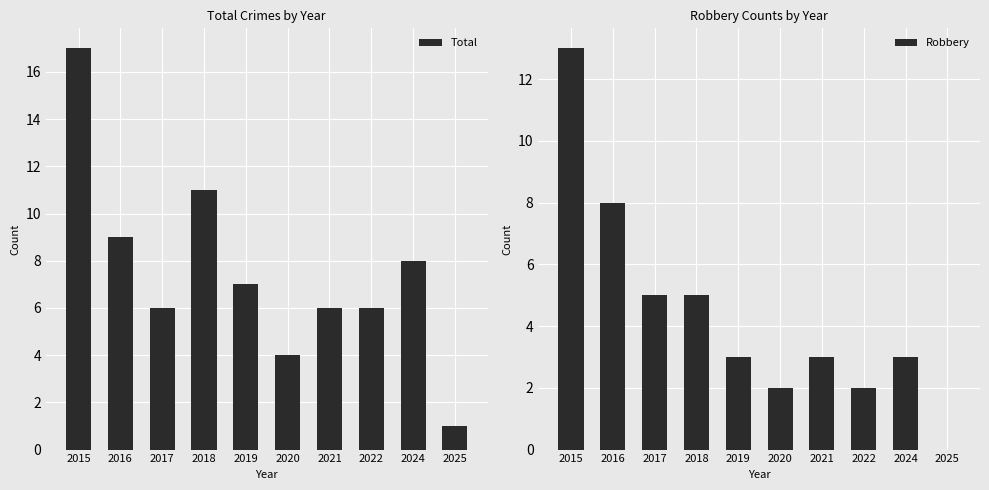

Between 2019 and 2024, which series saw the biggest shift?

Total